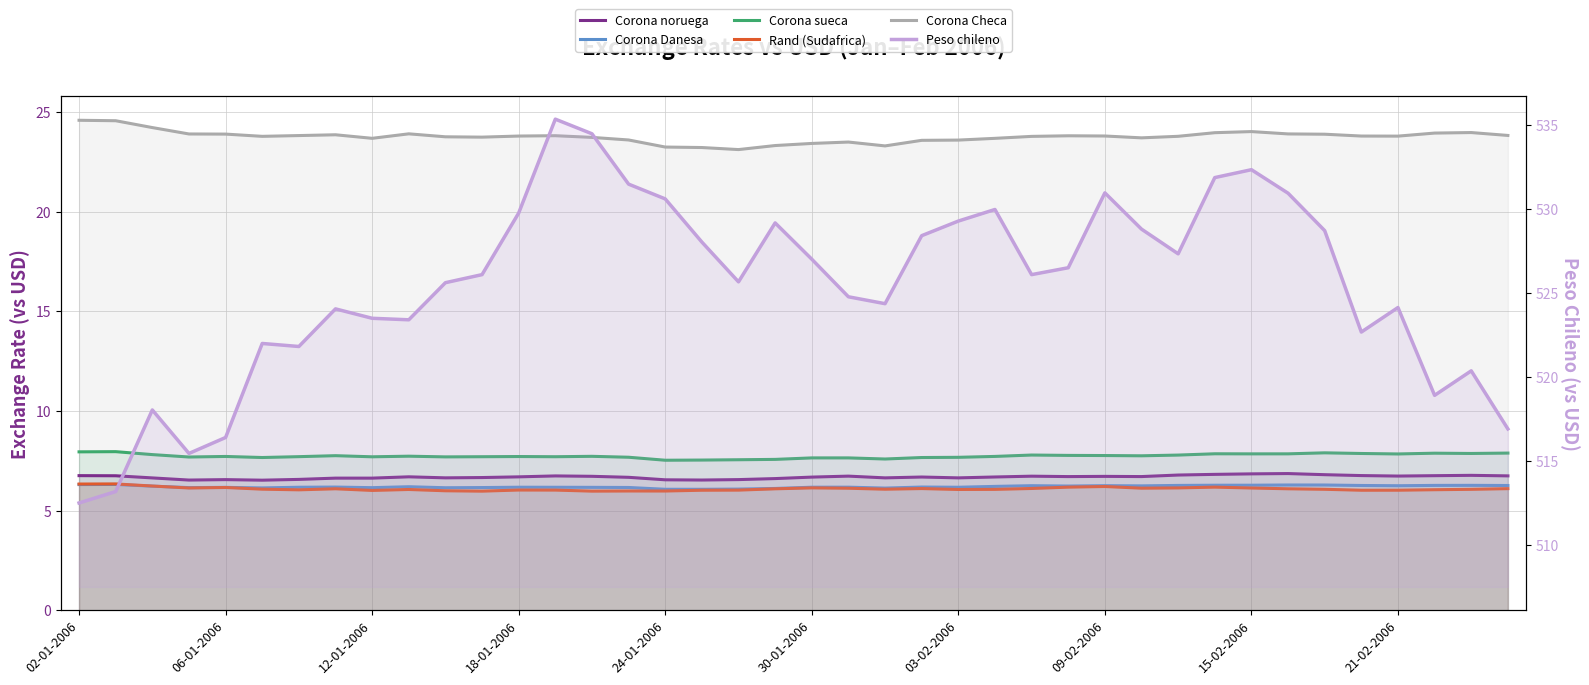

At which category is the sum across all series the highest?

13